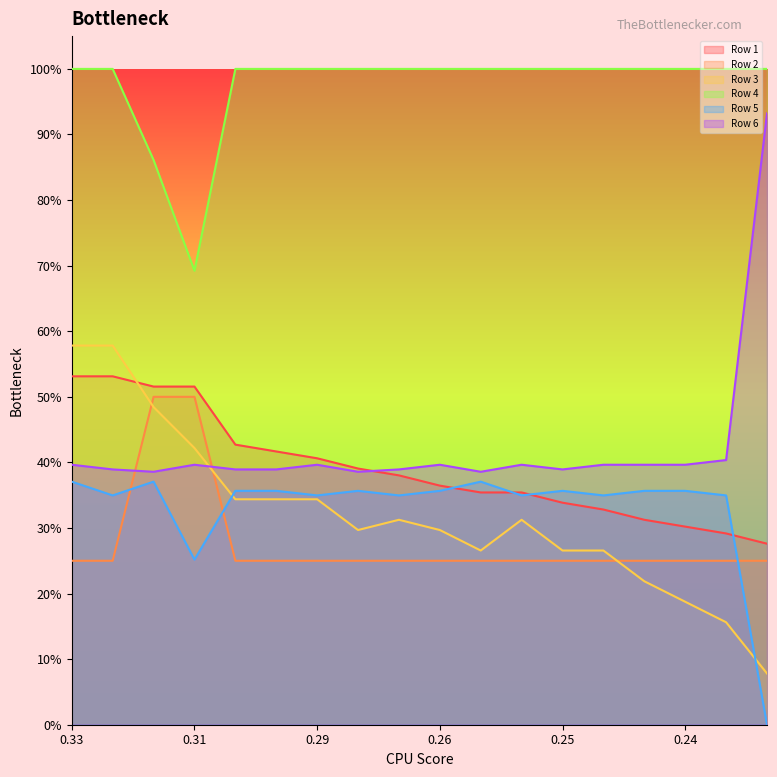

What is the lowest value of the Row 2 series?

0.2